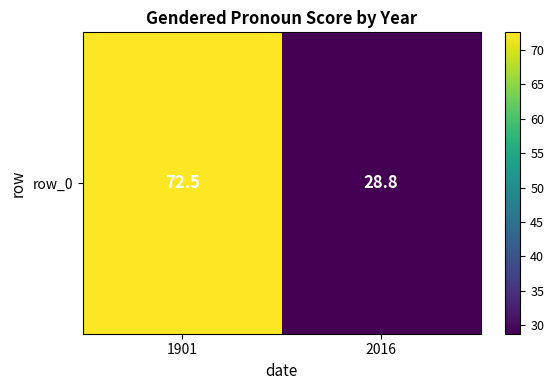

What is the difference between the maximum and minimum values?

43.7